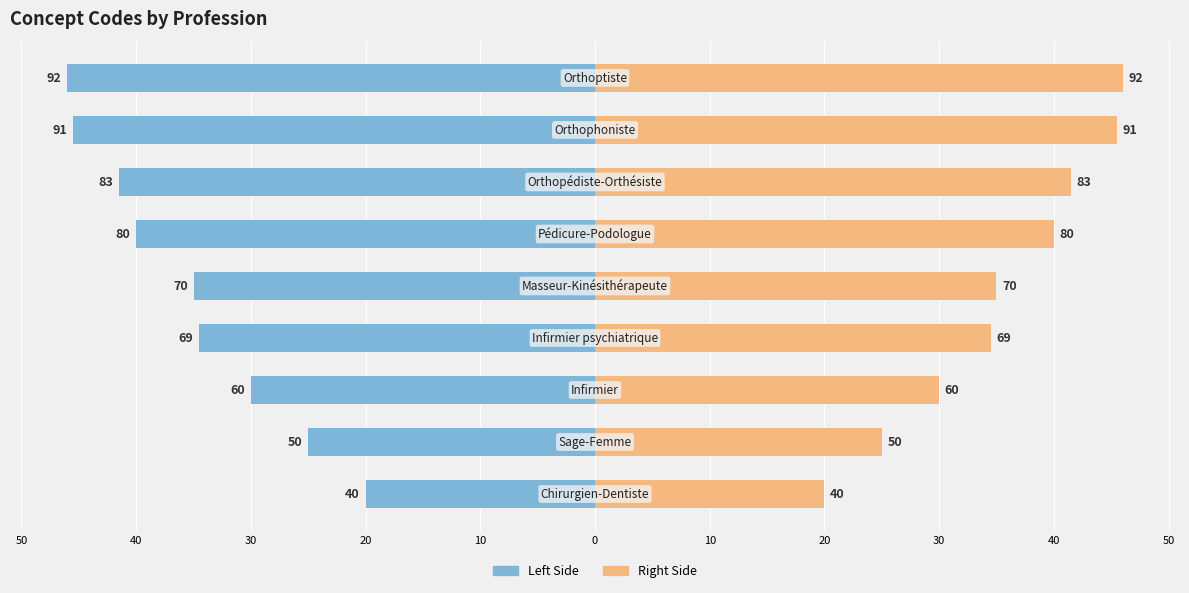

Reading left to right, what are all the values shown in this chart?

Concept (left): 50=-20.0	40=-25.0	30=-30.0	20=-34.5	10=-35.0	0=-40.0	10=-41.5	20=-45.5	30=-46.0
Concept (right): 50=20.0	40=25.0	30=30.0	20=34.5	10=35.0	0=40.0	10=41.5	20=45.5	30=46.0